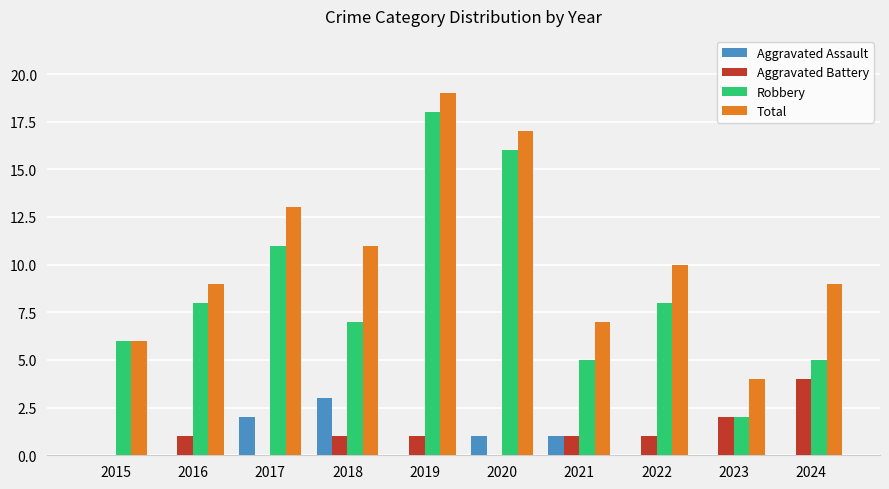

Which category has the highest value in the Total series?

2019